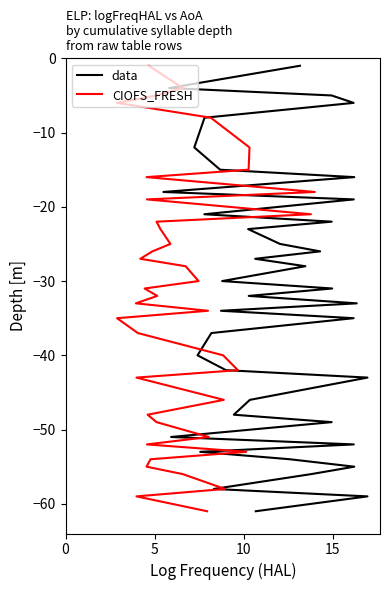

How many lines are shown in the chart?

2